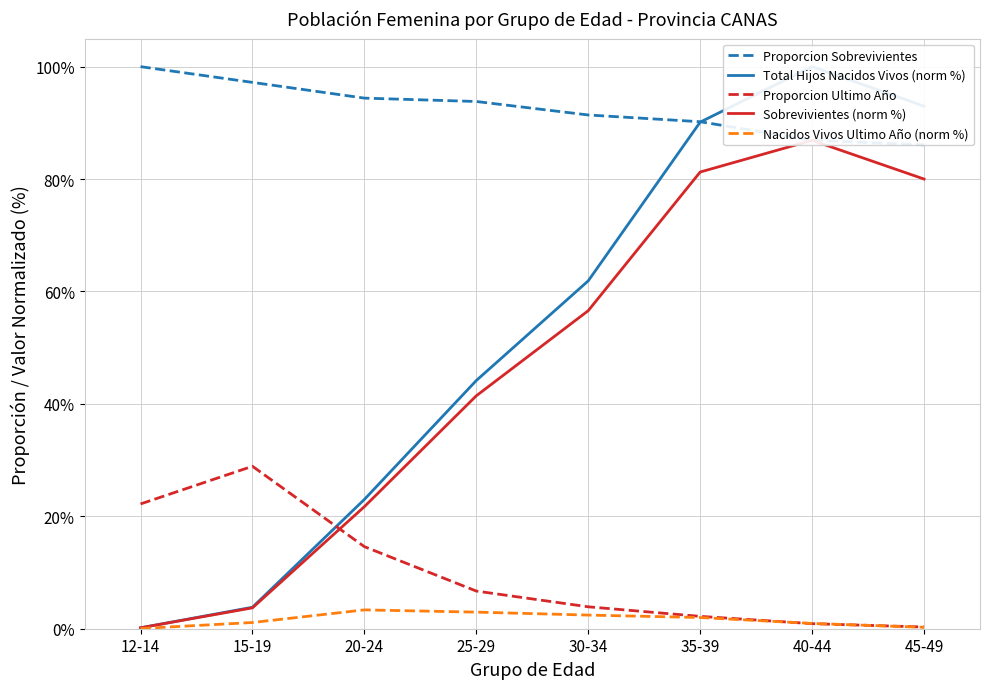

How many categories are shown in the chart?

8